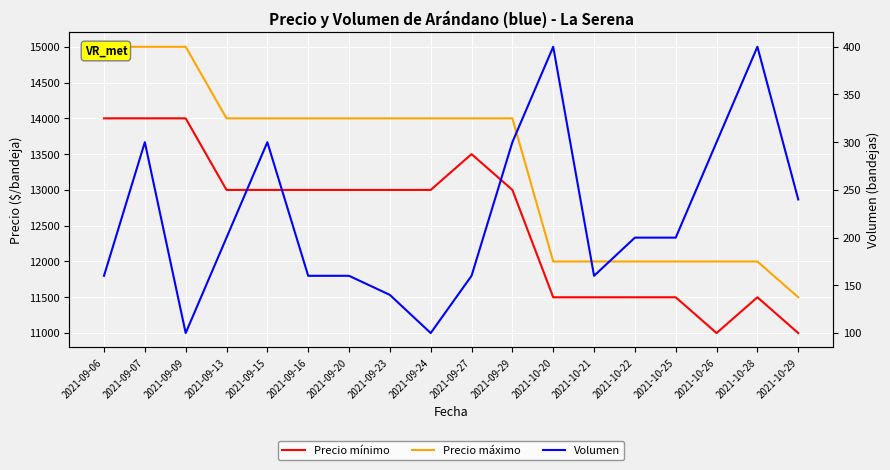

What is the total value across all series at 2021-10-26?

23300